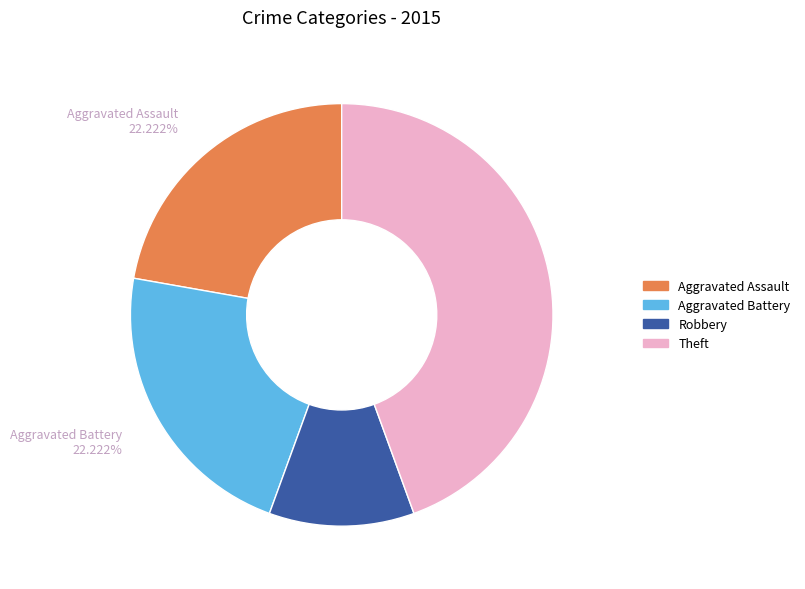

Which slice is the largest?

Theft